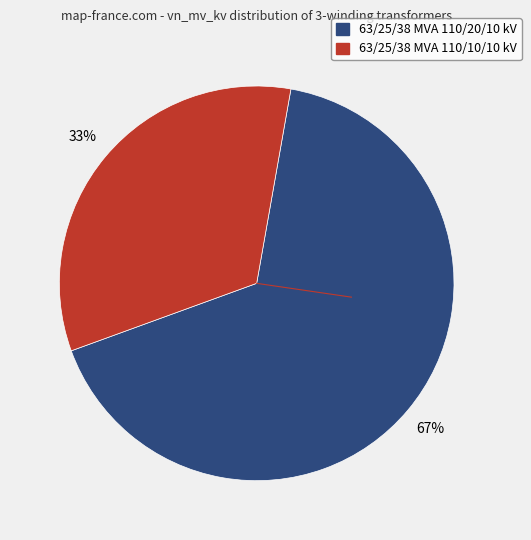

What is the smallest slice in the pie chart?

63/25/38 MVA 110/10/10 kV